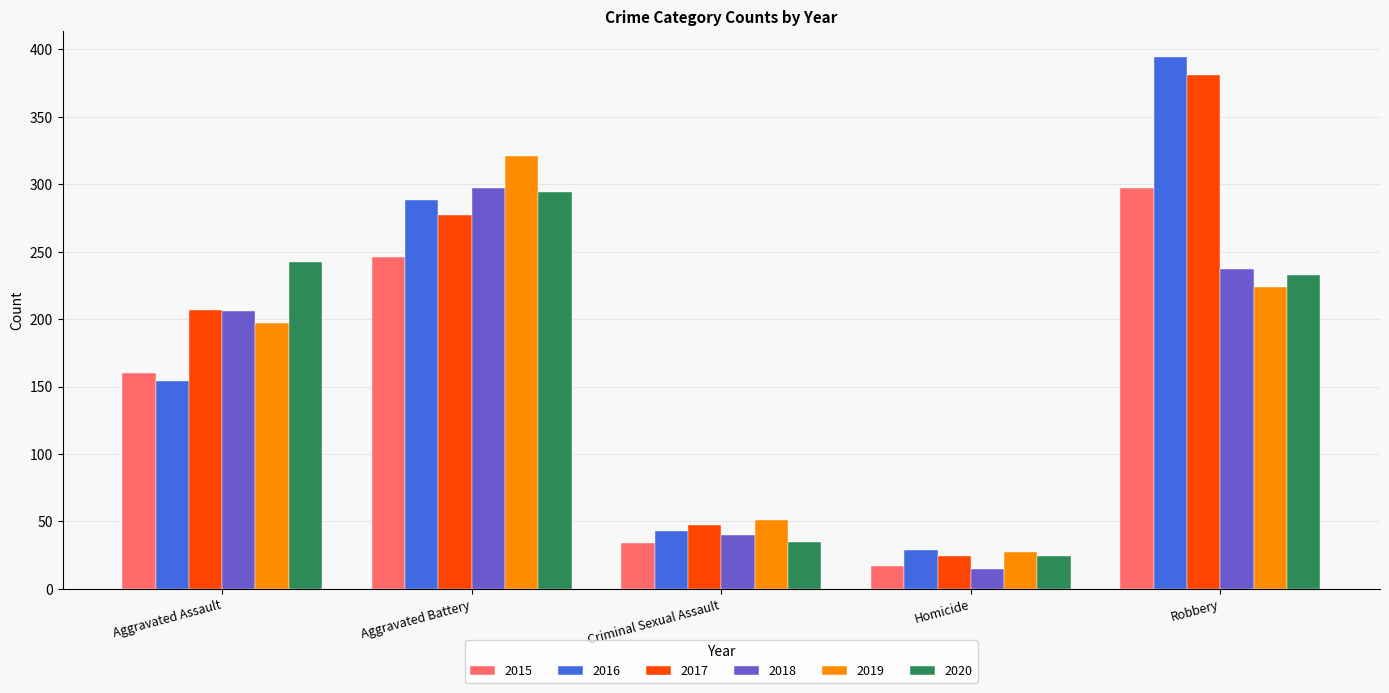

What value does the 2015 series have at Criminal Sexual Assault?

34